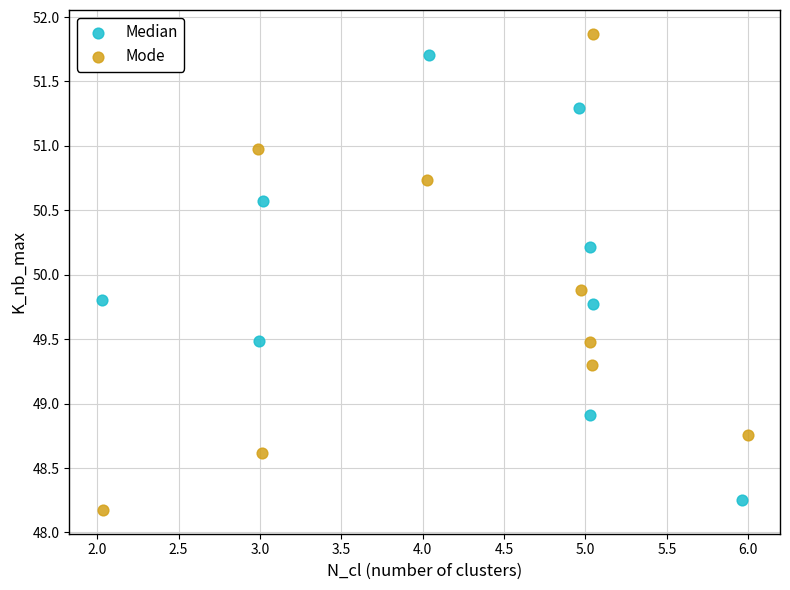

Which series reaches the maximum Y coordinate?

Mode